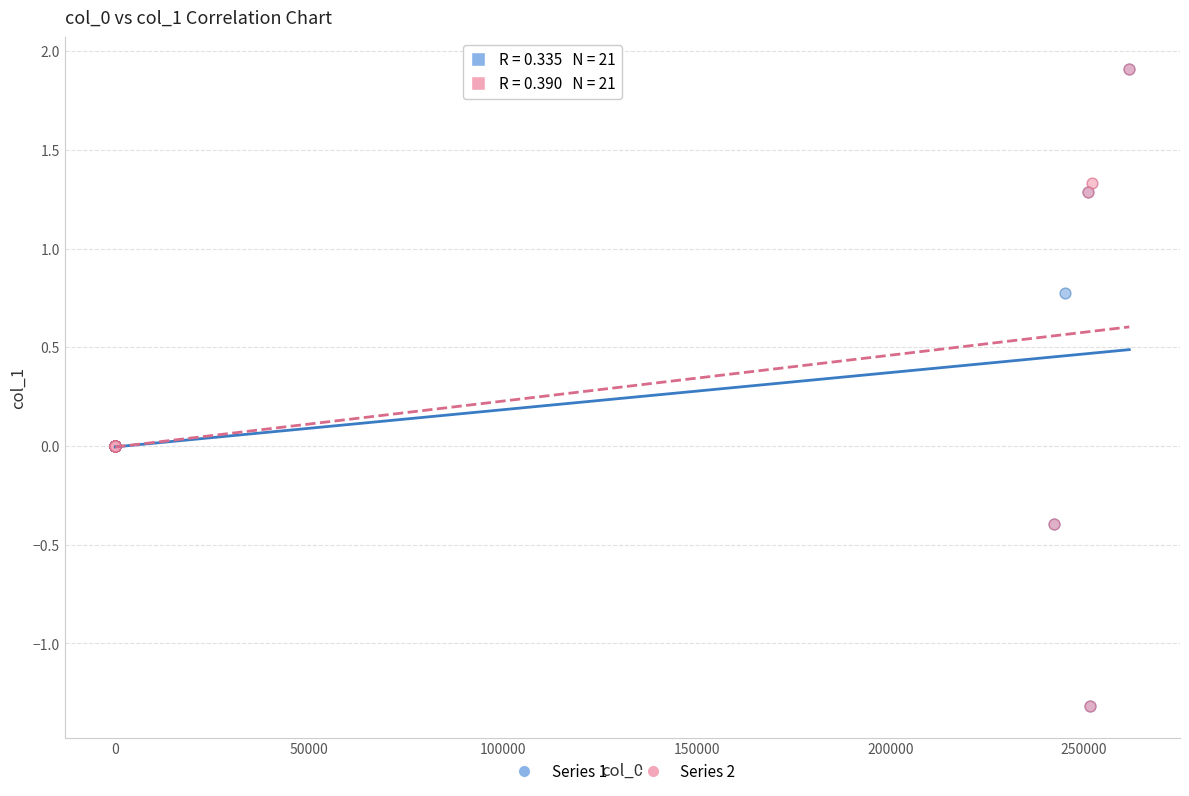

What are all the series names shown in the legend?

Series 1, Series 2